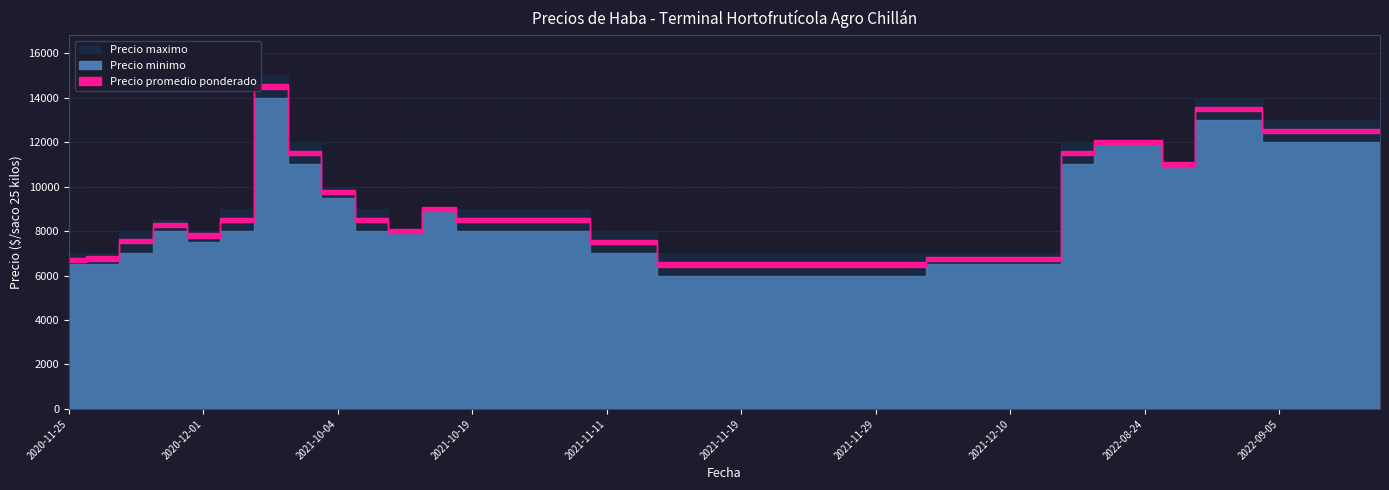

The value of Precio promedio ponderado at 2021-11-26 is 6500. True or false?

True